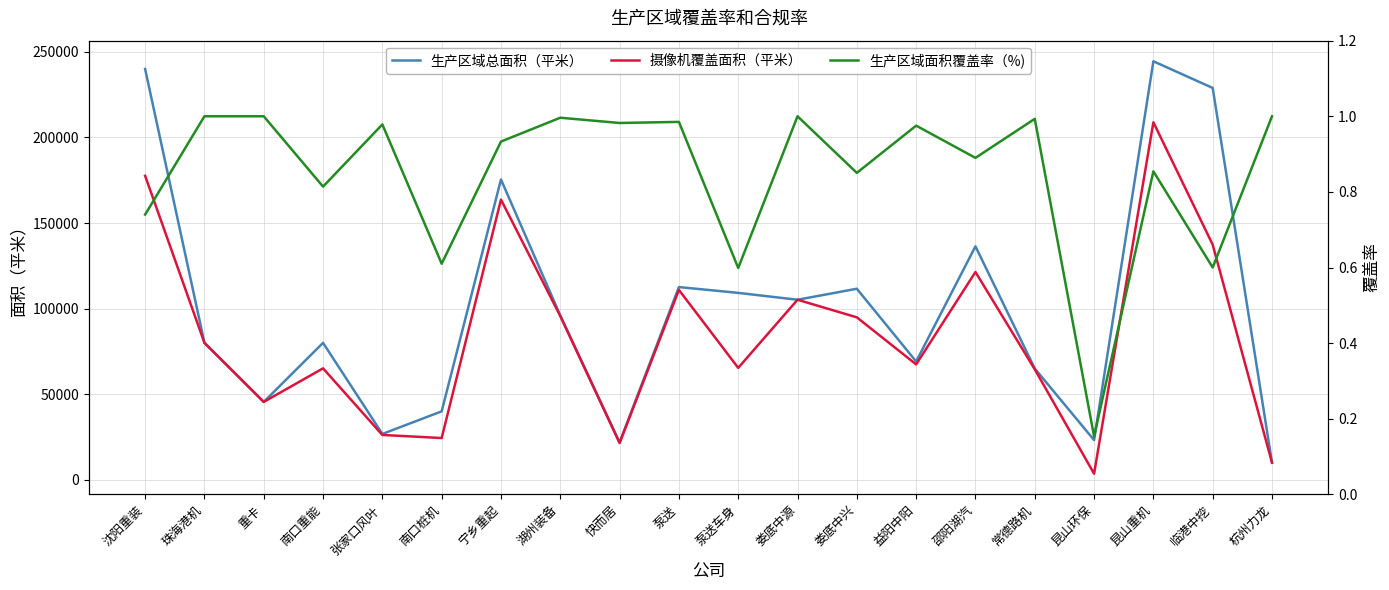

What is the maximum value shown in the chart?

244500.0